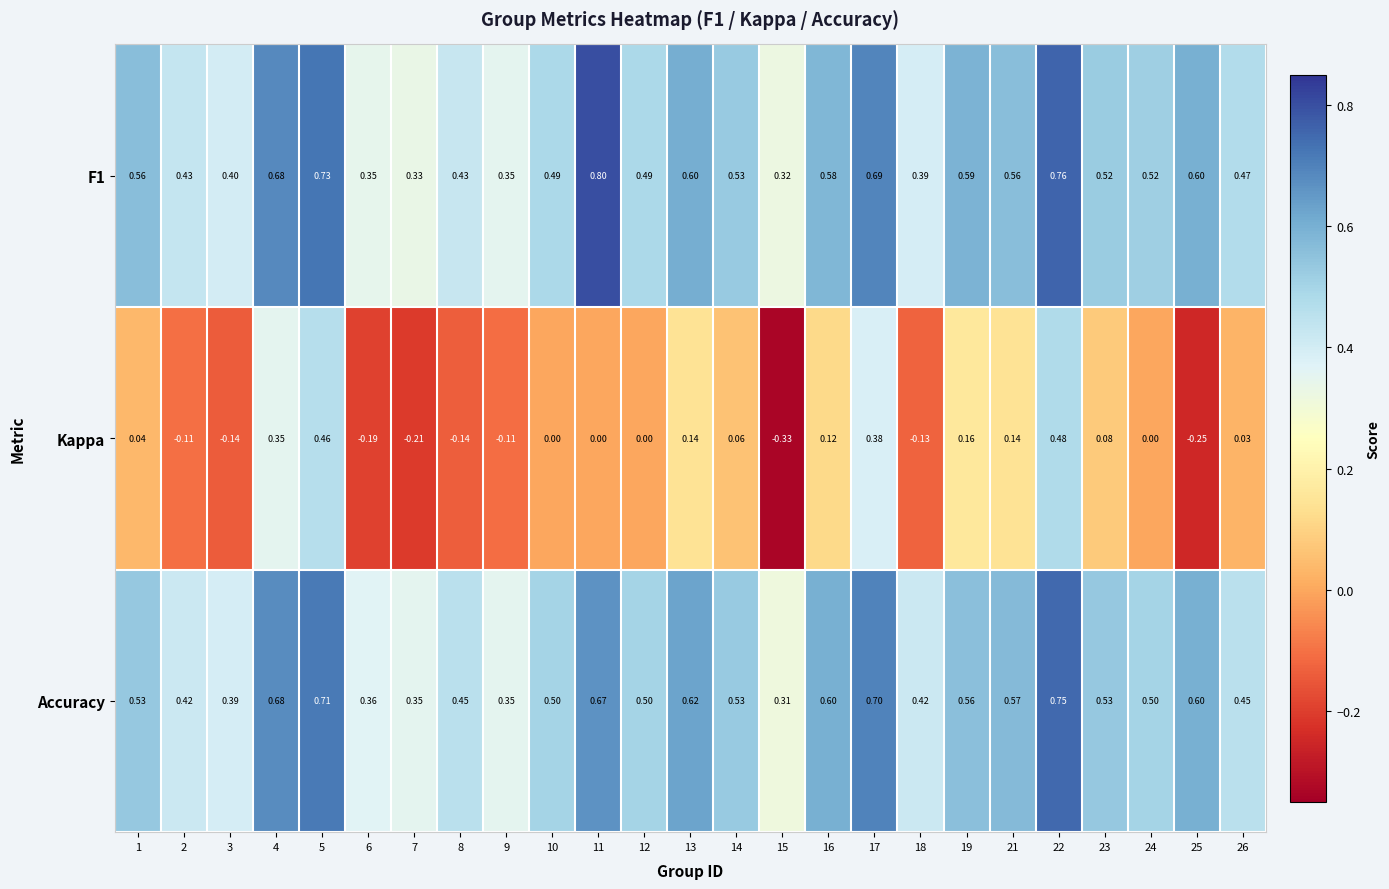

Which series has the widest spread of values?

Kappa